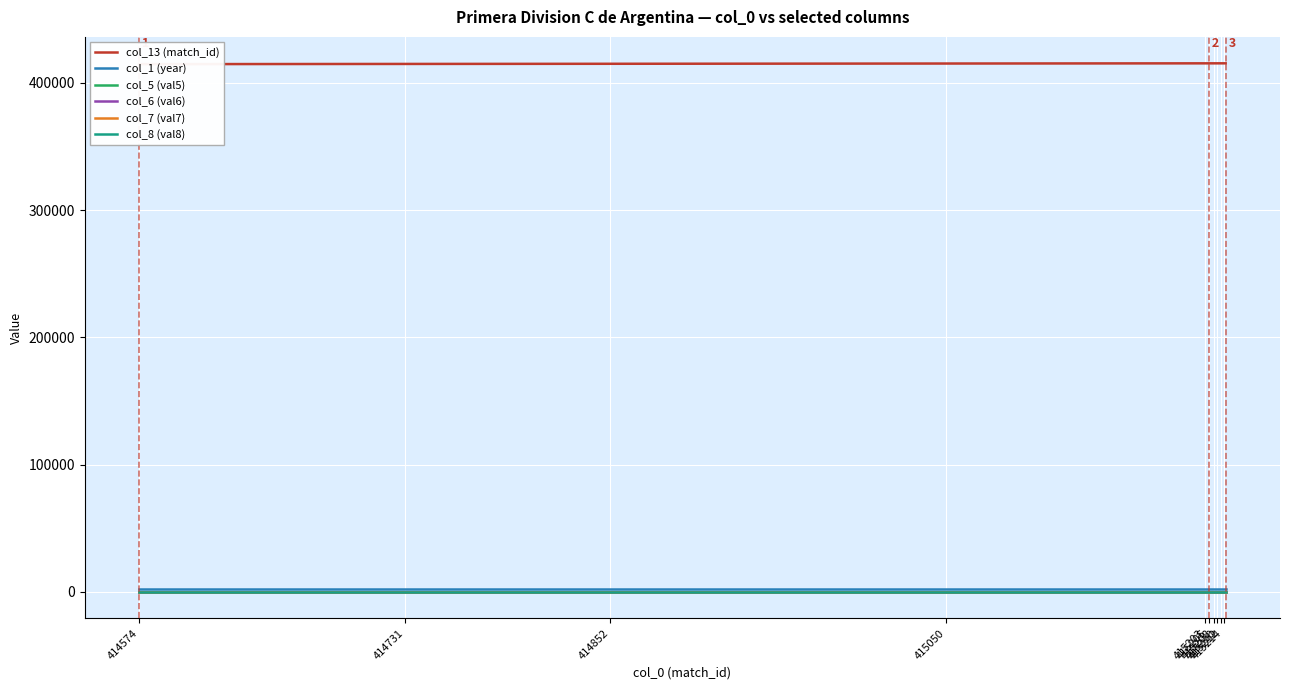

What is the difference between the highest and lowest values at 415214?

415214